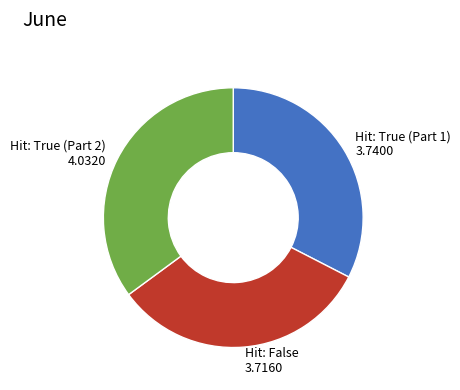

Combined, do Hit: True (Part 1) 3.7400 and Hit: True (Part 2) 4.0320 account for over 50%?

Yes